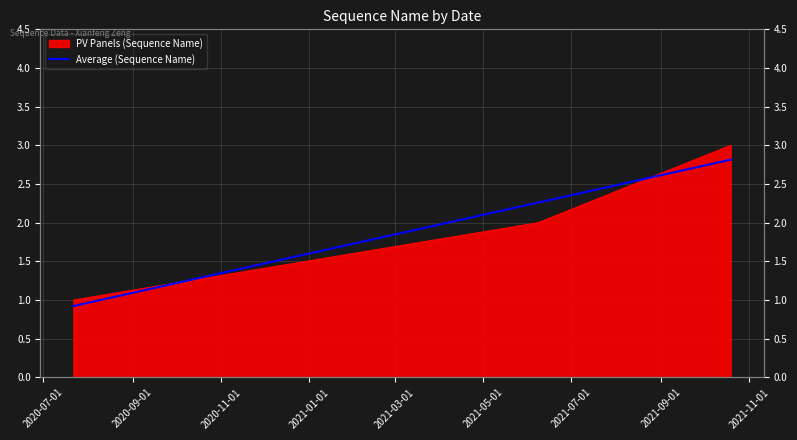

List the labels in order of value, smallest first.

2020-07-22, 2021-06-08, 2021-10-19